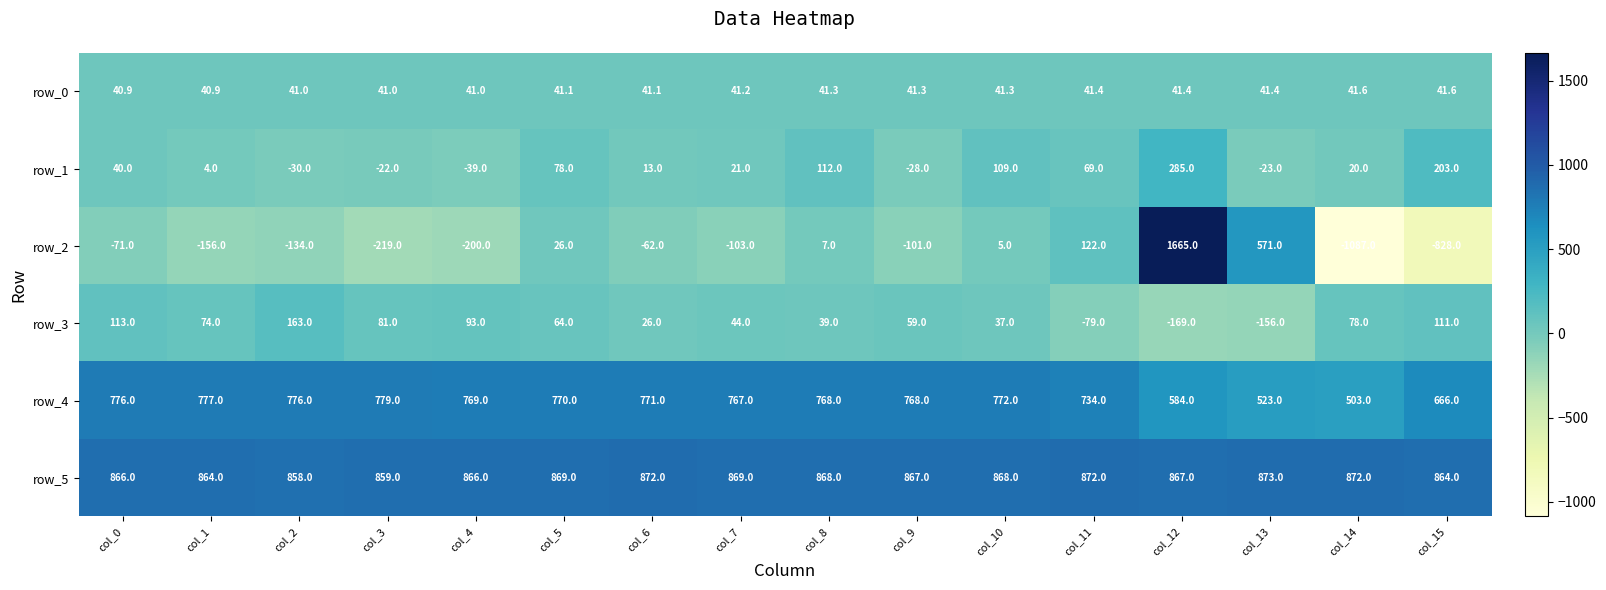

What is the smallest value displayed?

-1087.0